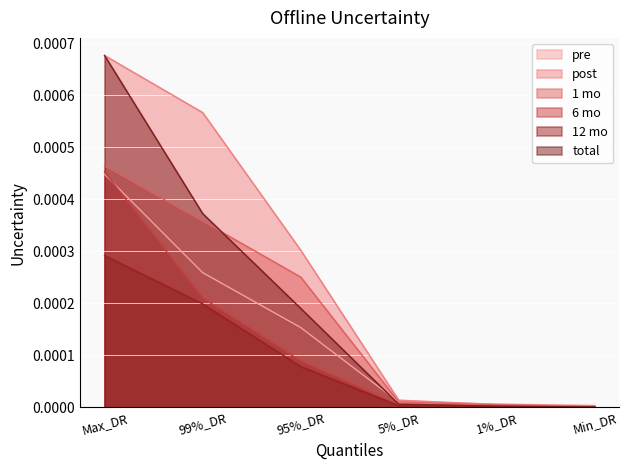

The total series shows 0.0 at Min_DR. True or false?

True